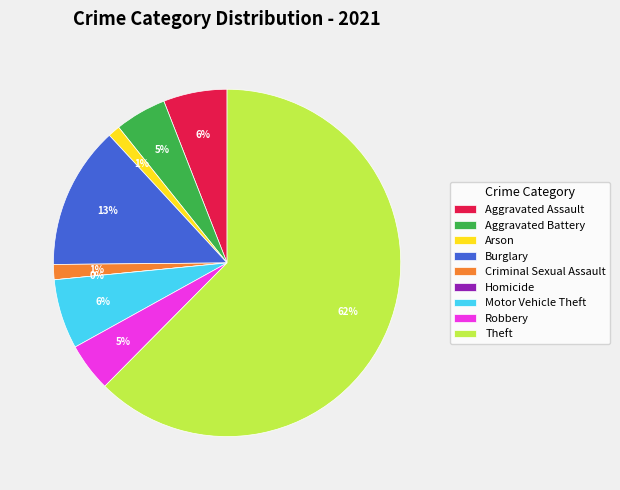

Is it true that Homicide is 0% of the pie?

True